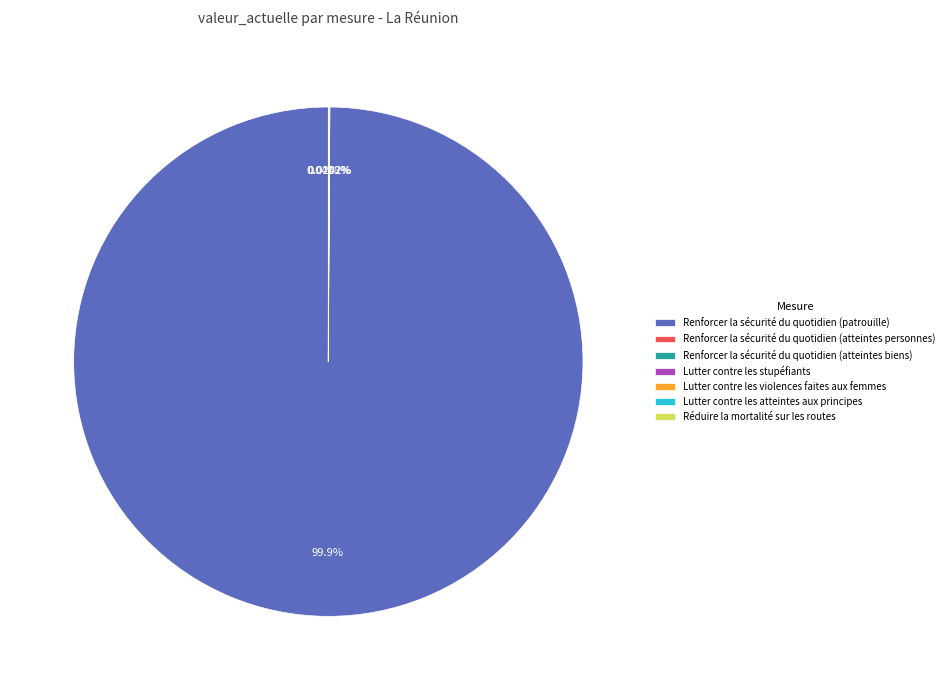

To the nearest percent, what is the difference between the largest and smallest slice percentages?

100%